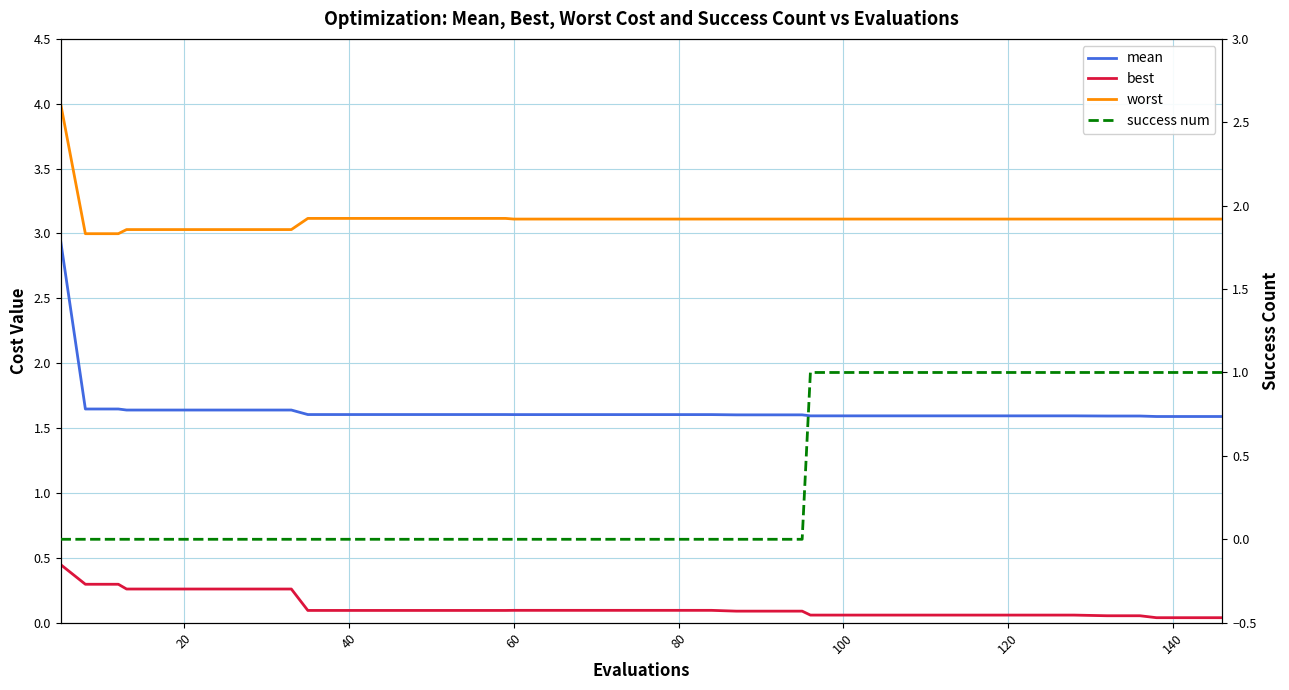

What are all the series names shown in the legend?

mean, worst, best, success num